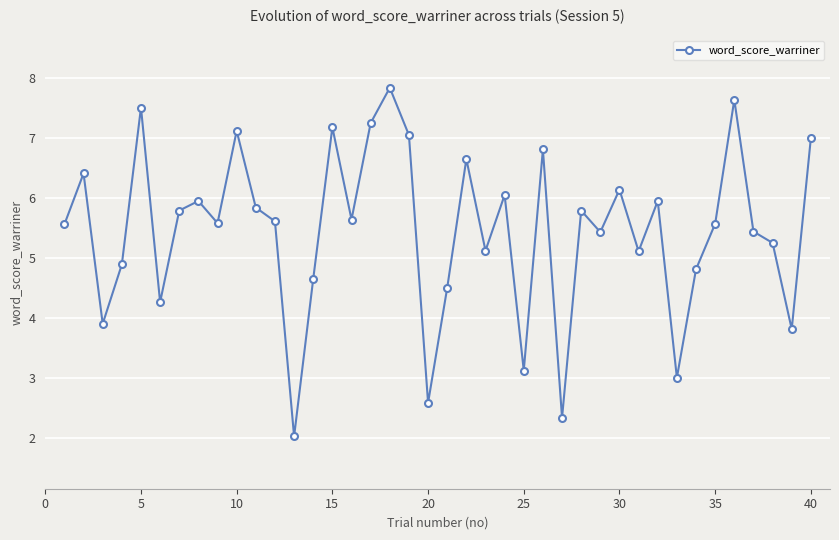

What is the maximum value shown in the chart?

7.8